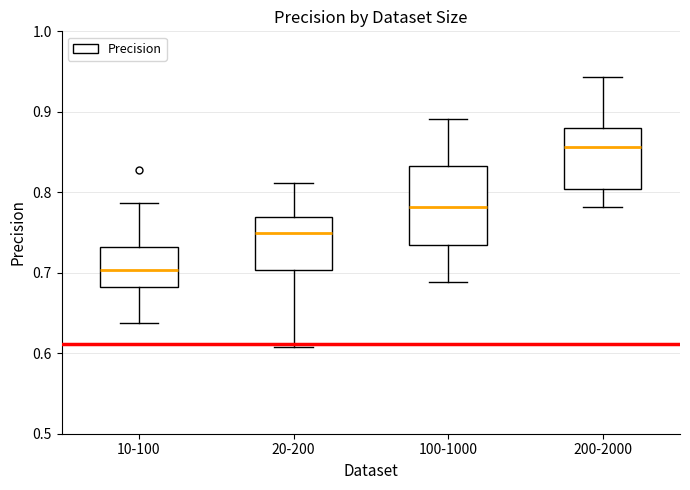

Reading left to right, transcribe this box plot: for each box, give where its median line is, the range the box spans, and where its two whiskers end, as read against the y-axis. The values are not printed on the chart, so give them approximately, as read against the axis.

10-100: median 0.70, box 0.68 to 0.73, whiskers 0.64 to 0.79
20-200: median 0.75, box 0.70 to 0.77, whiskers 0.61 to 0.81
100-1000: median 0.78, box 0.73 to 0.83, whiskers 0.69 to 0.89
200-2000: median 0.86, box 0.80 to 0.88, whiskers 0.78 to 0.94